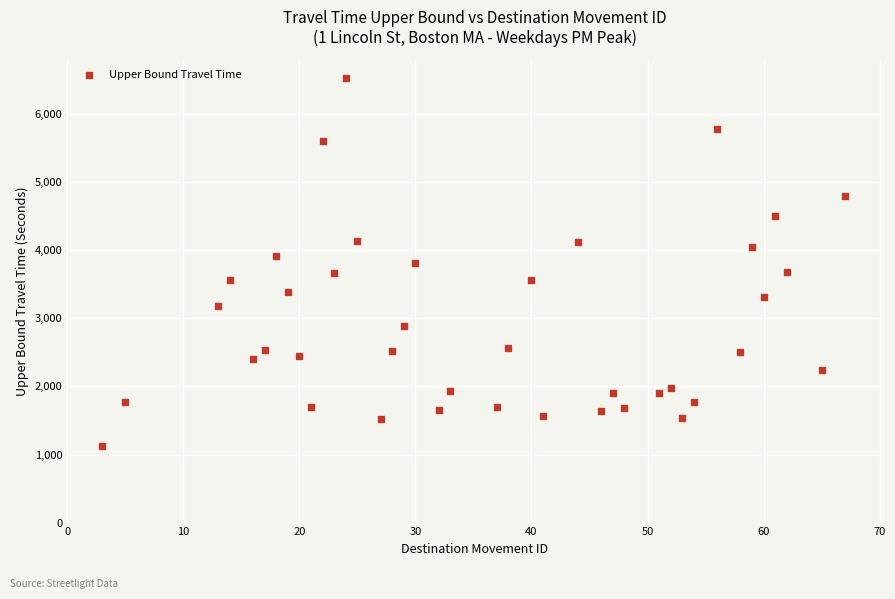

What is the range of Y values (max minus min)?

5402